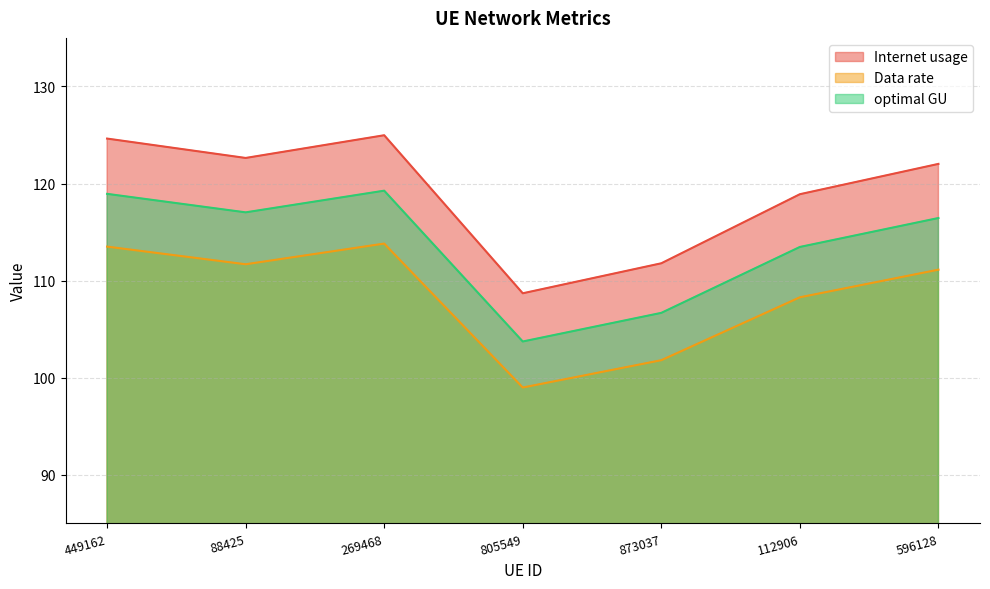

How many values in the Data rate series are below 111?

3